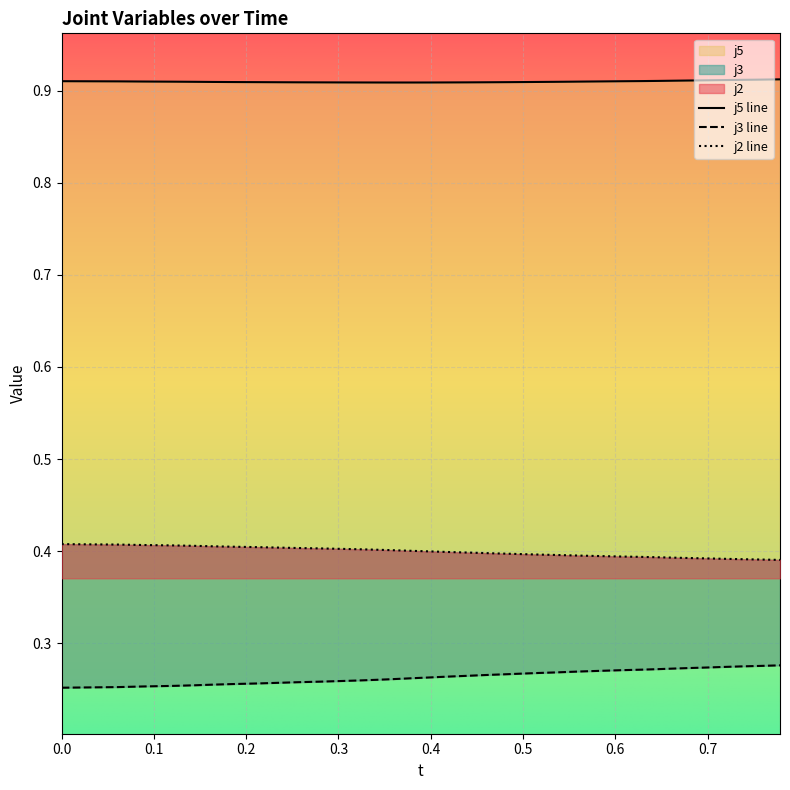

Where is t nearest to the value 0?

t